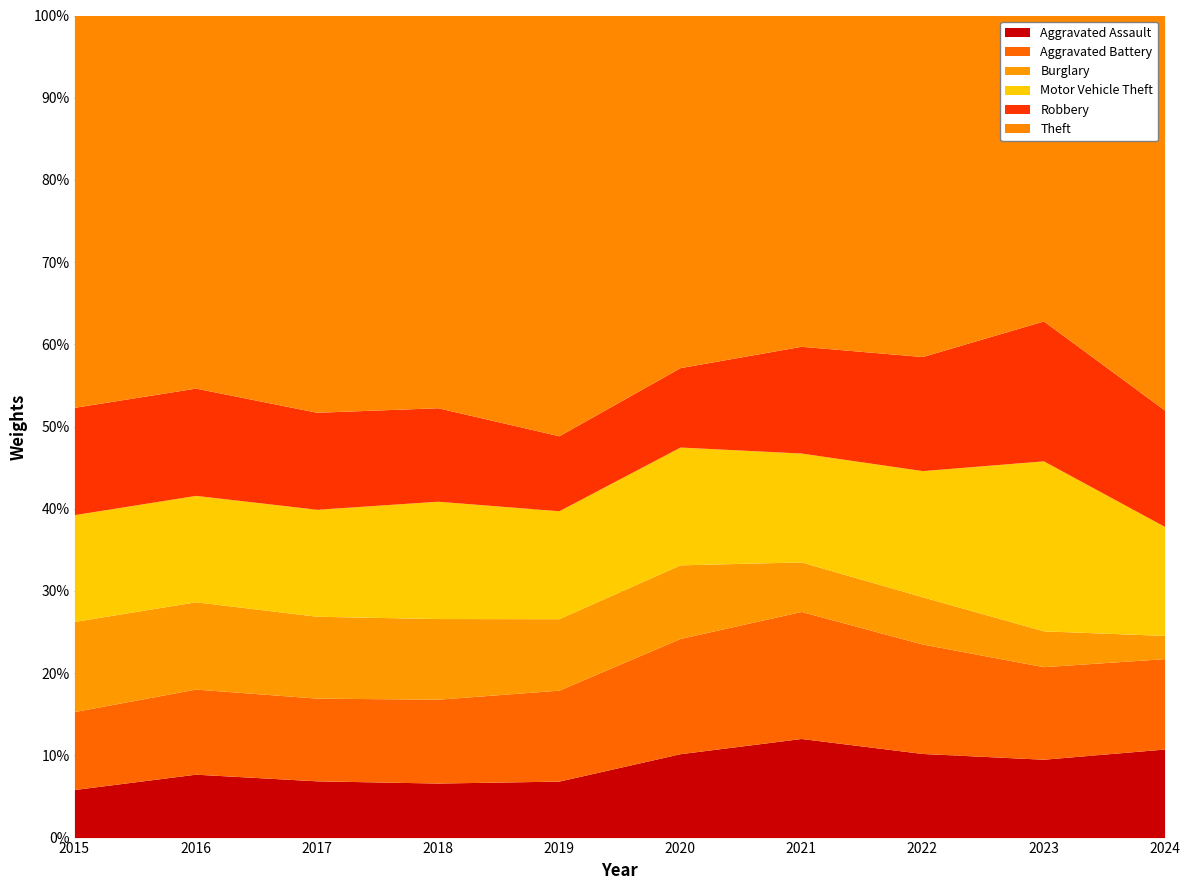

Does the chart display data point markers on the line(s)?

No